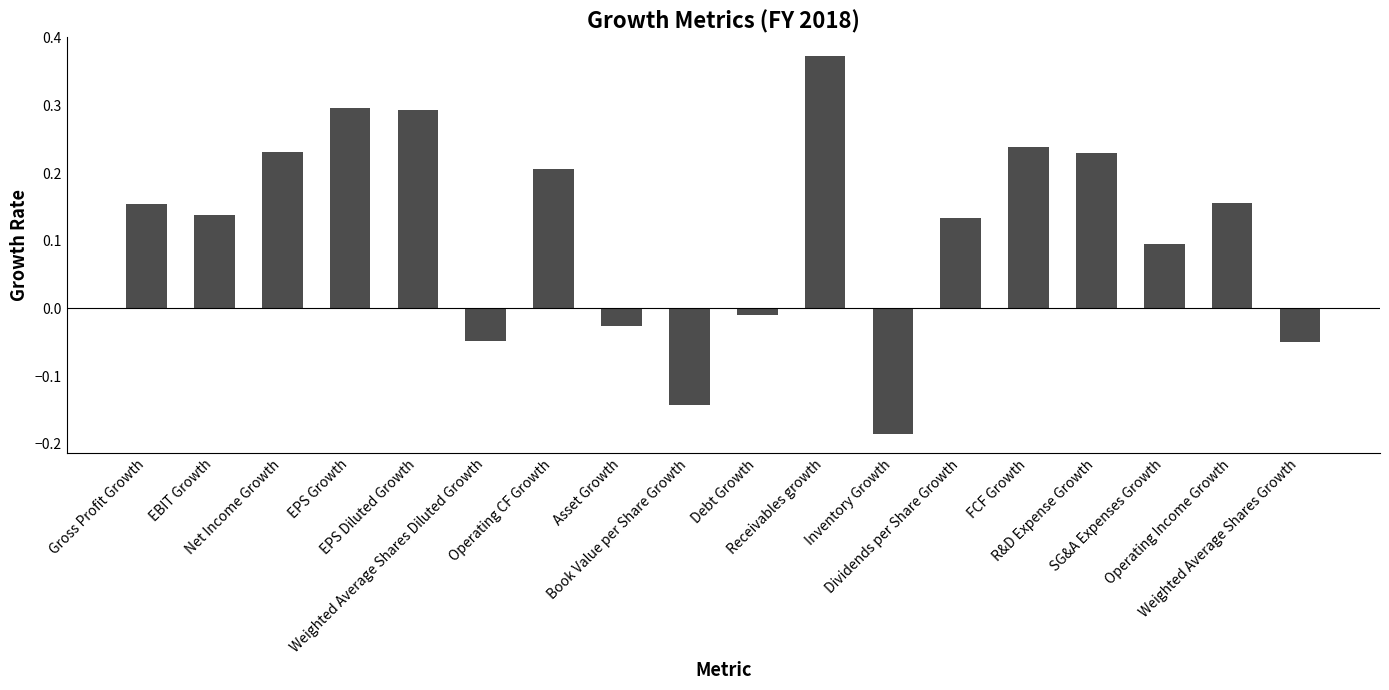

What is the difference between the maximum and minimum values?

0.6